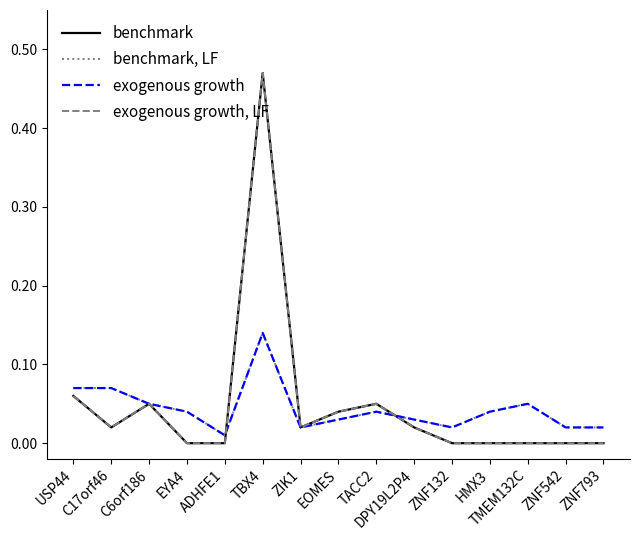

Is this an area chart (filled region under the line)?

No